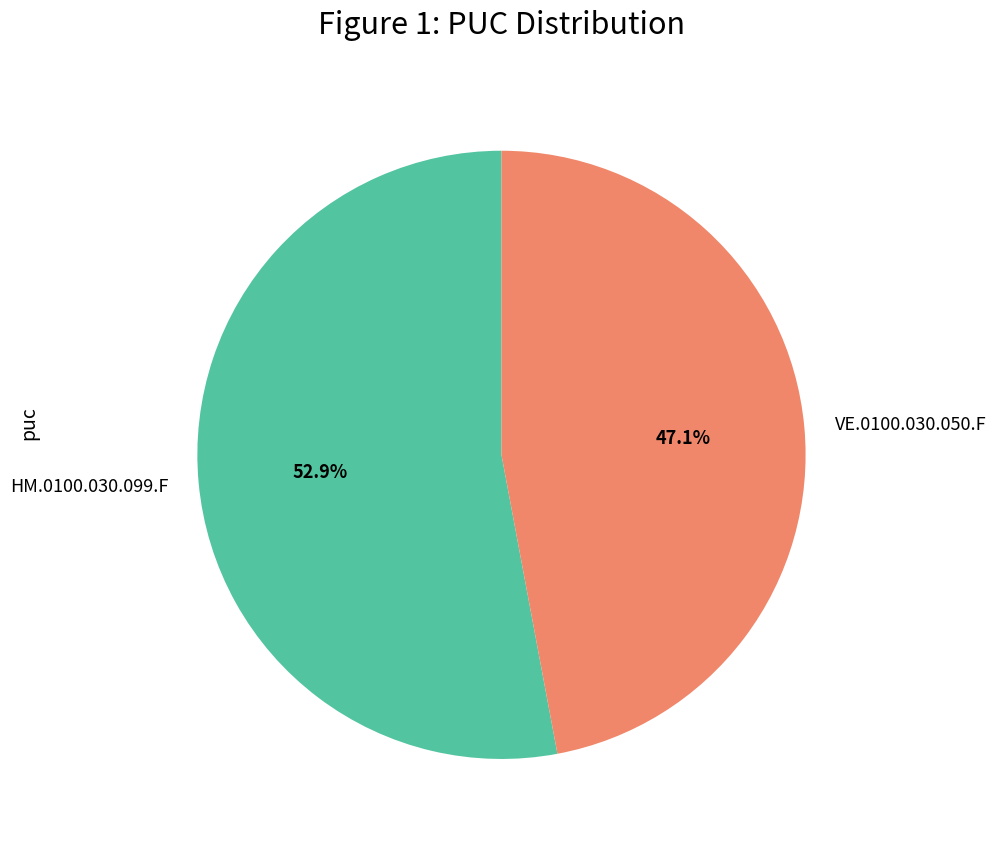

Which has a higher value, HM.0100.030.099.F or VE.0100.030.050.F?

HM.0100.030.099.F